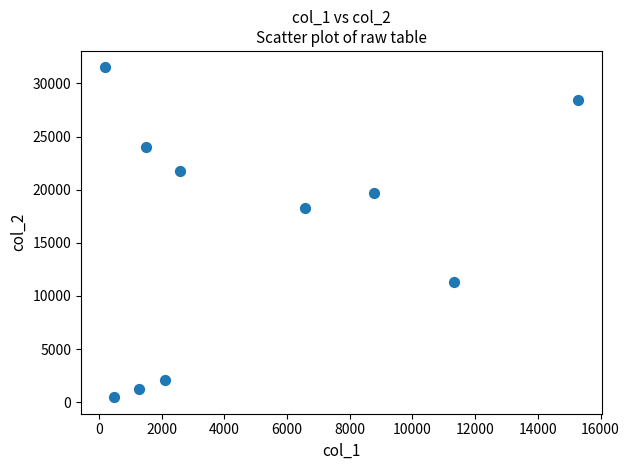

What is the range of Y values (max minus min)?

31025